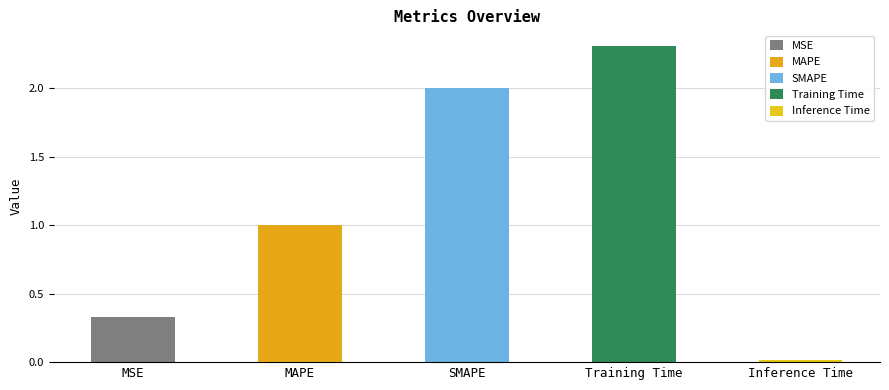

What is the difference between the values at MSE and SMAPE?

1.7